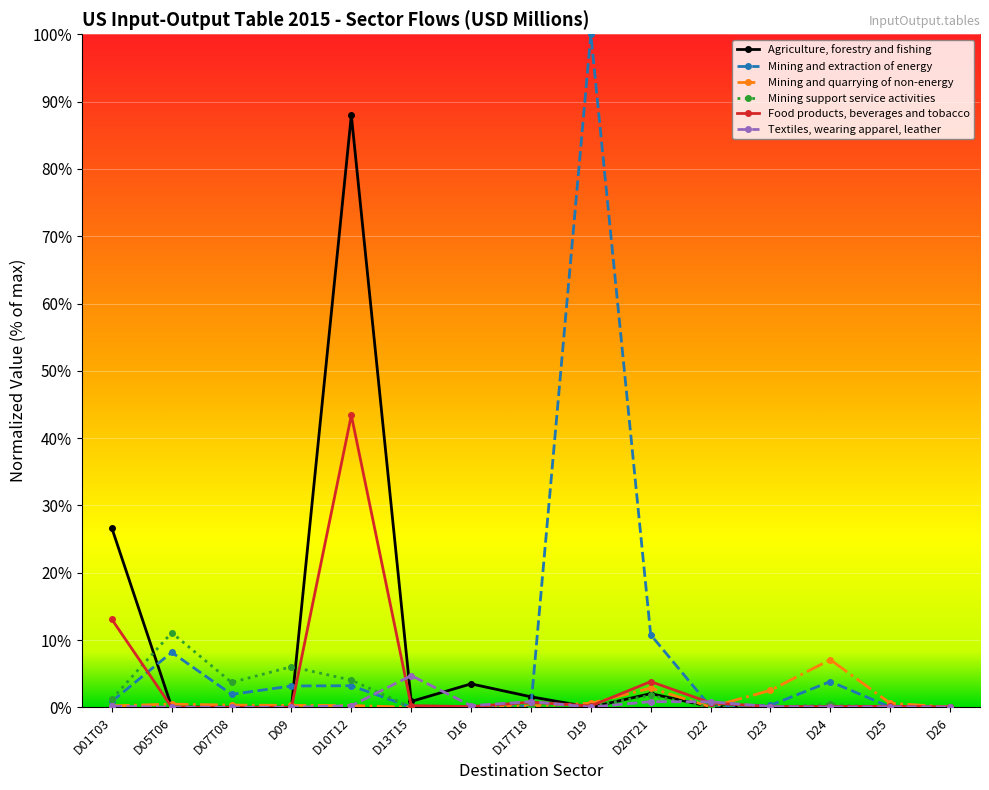

Does the chart have visible grid lines?

Yes